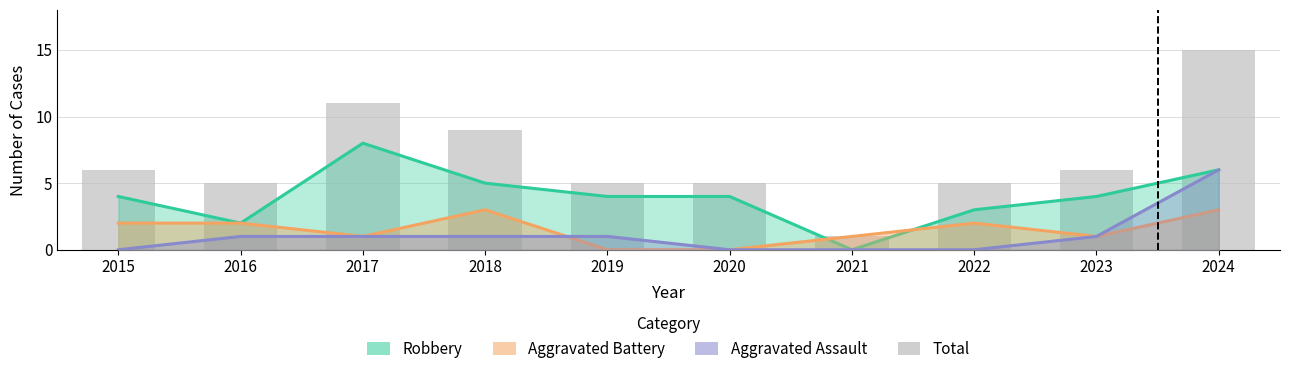

How many values are below 6?

5